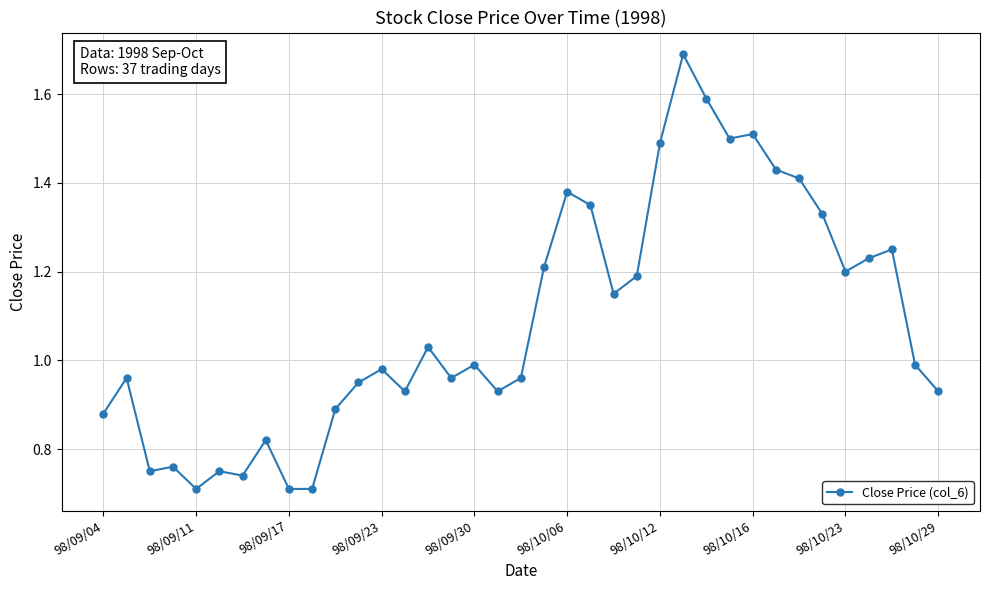

True or false: there are more than 0 points higher than both neighbors.

True